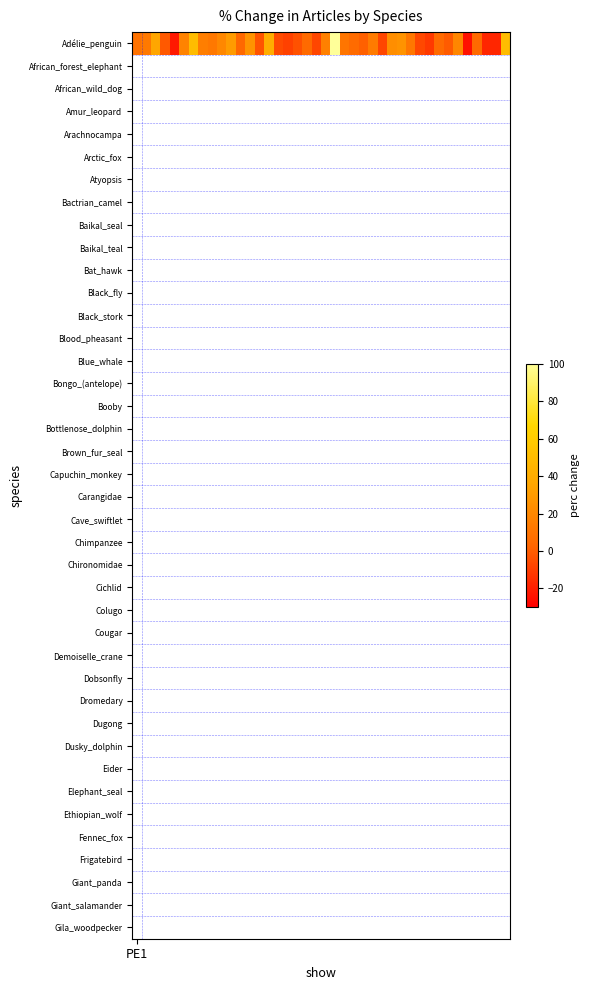

Count the number of values greater than 9.

20